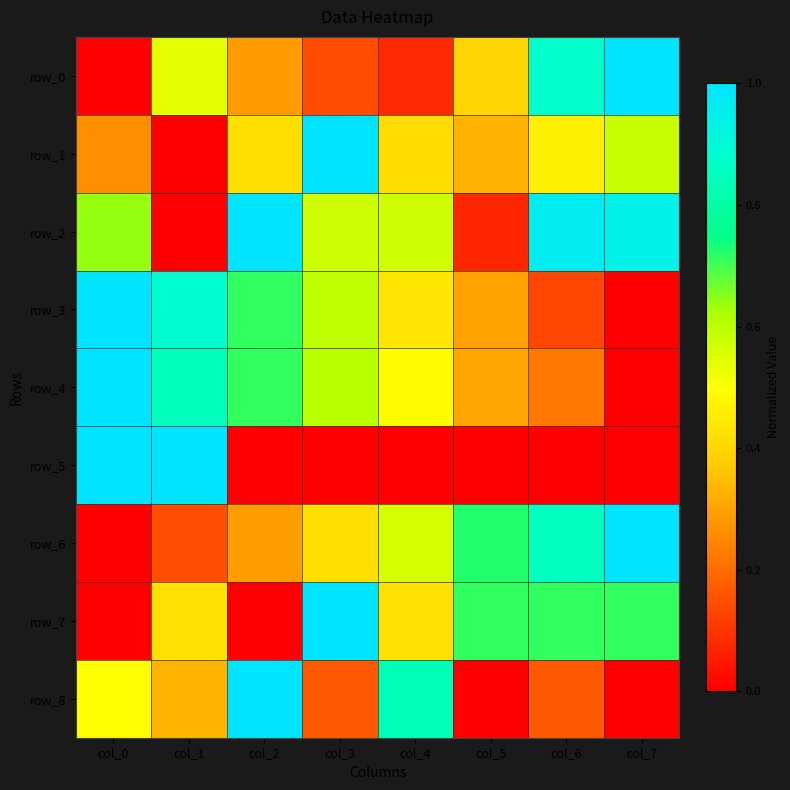

How many data points in row_7 are above 0?

6